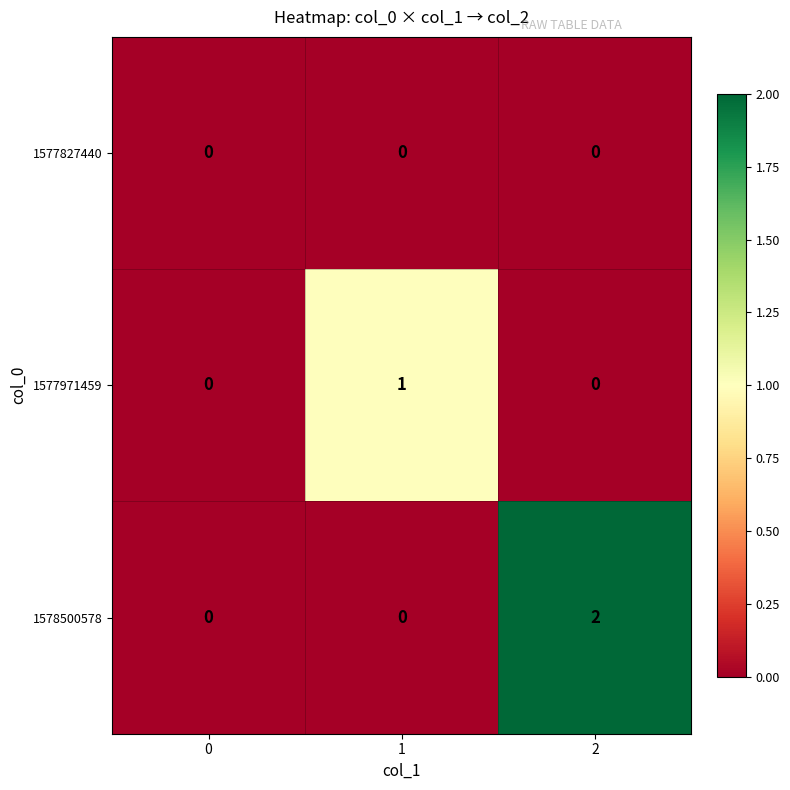

At which category is the sum across all series the highest?

2